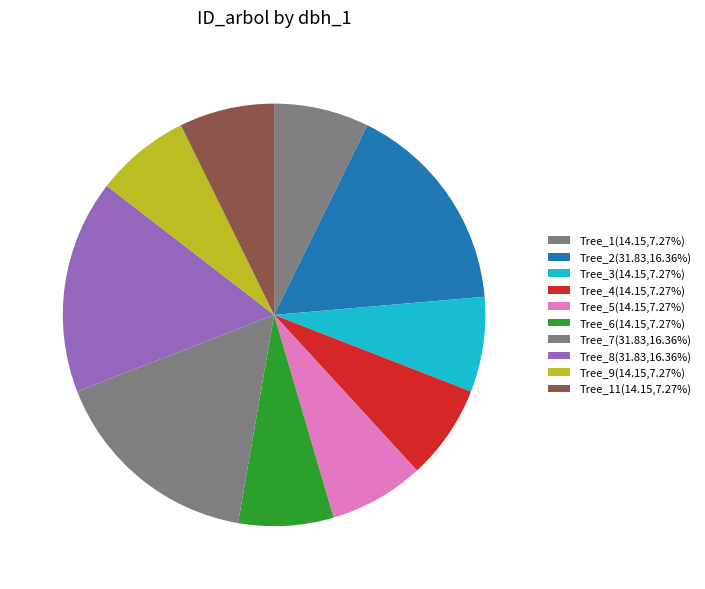

How many segments does this pie chart have?

10